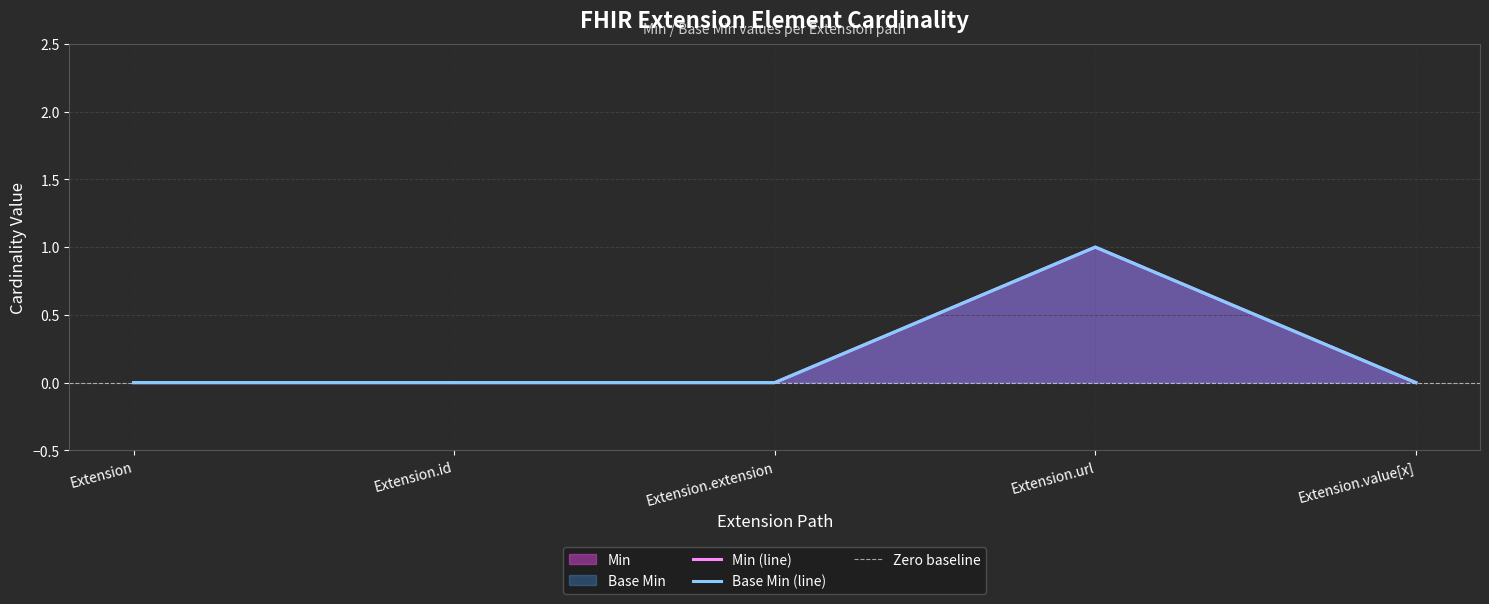

Rank the series by their maximum value, from lowest to highest.

Min, Base Min